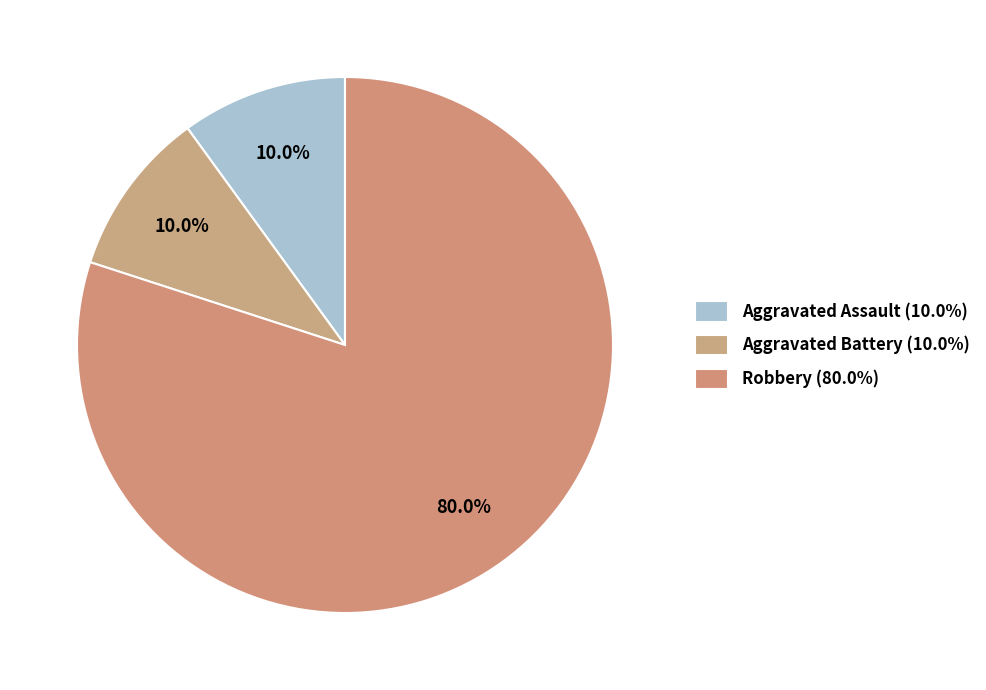

Which has a higher value, Aggravated Assault or Aggravated Battery?

Aggravated Assault